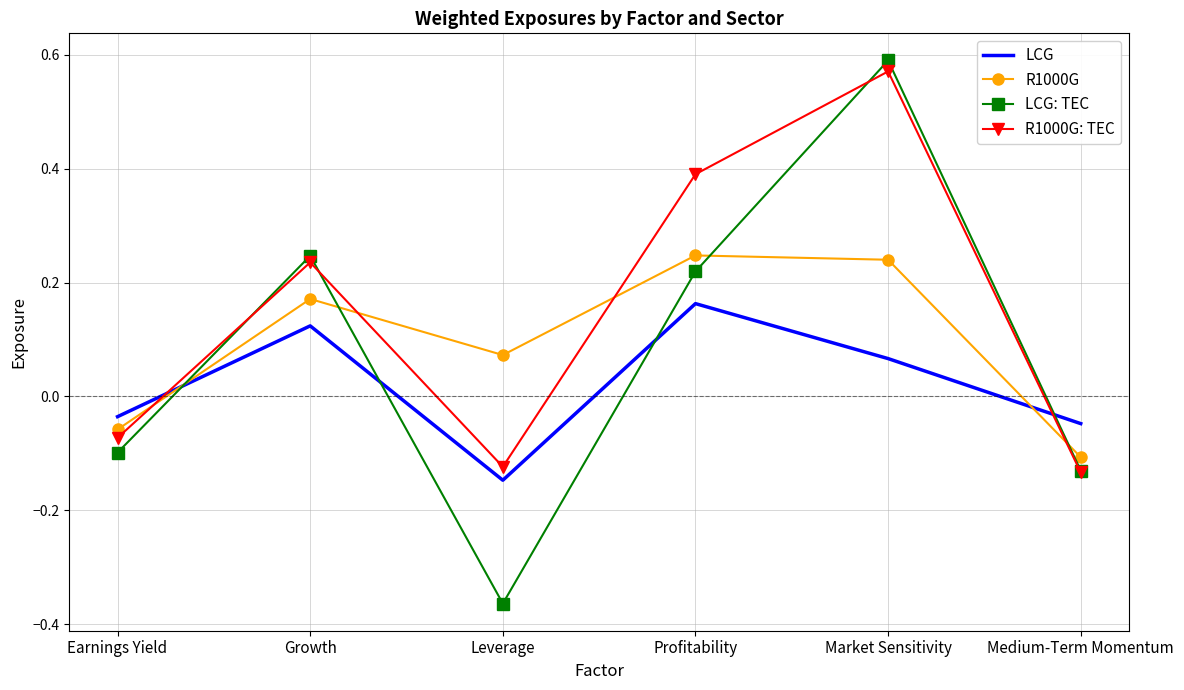

Which series changed the most between Earnings Yield and Profitability?

R1000G: TEC